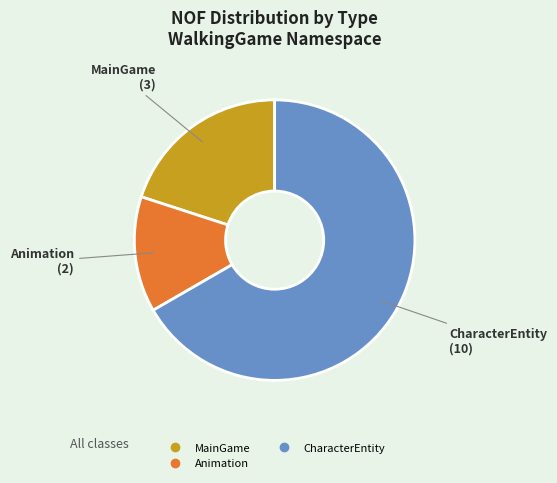

Is there any slice that represents more than half of the pie?

Yes